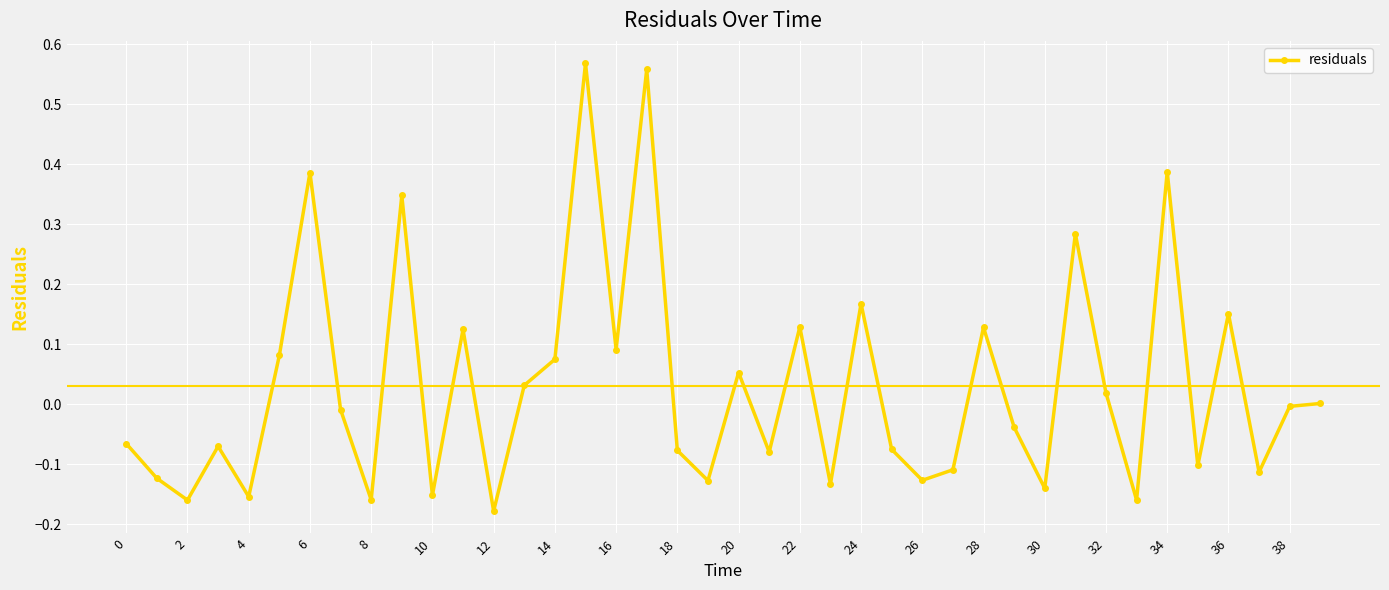

What is the sum of all values?

1.2